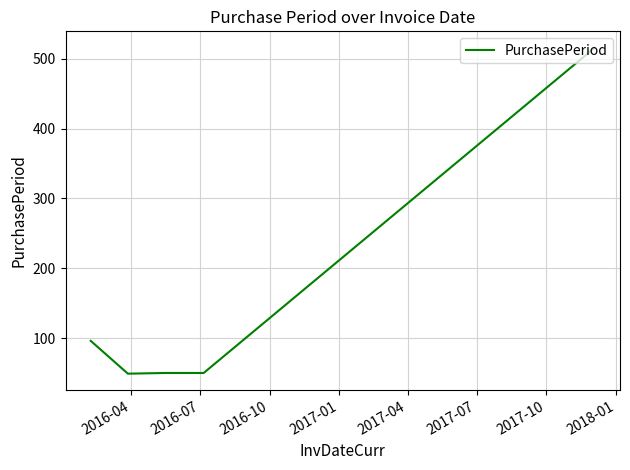

What is the average value?

152